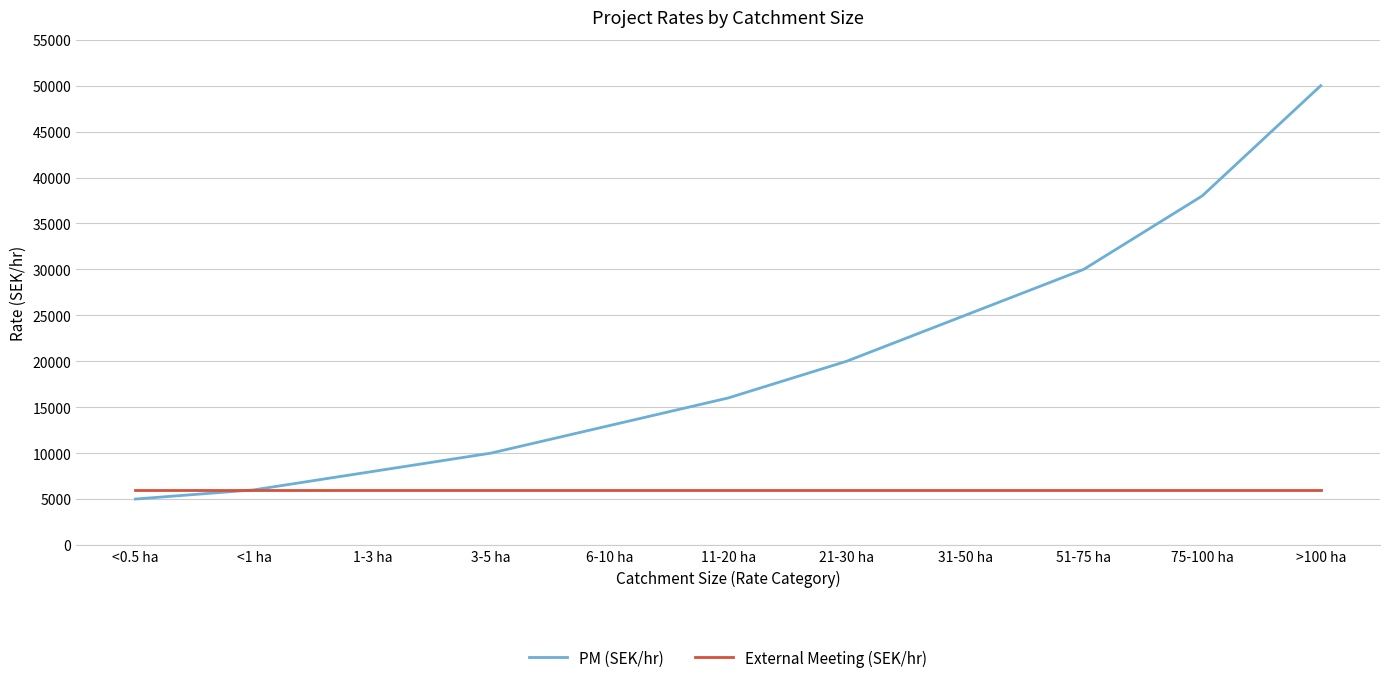

What is the sum of all PM (SEK/hr) values?

221000